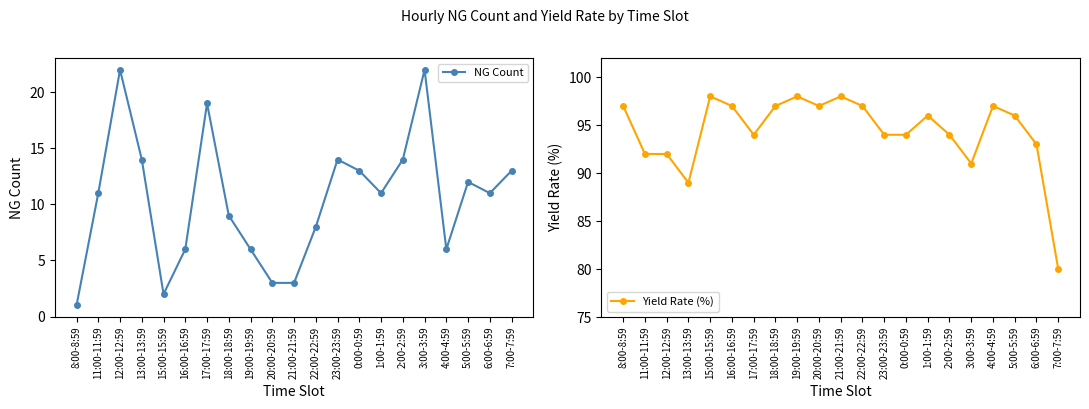

How many values in the Yield Rate (%) series exceed 96?

9